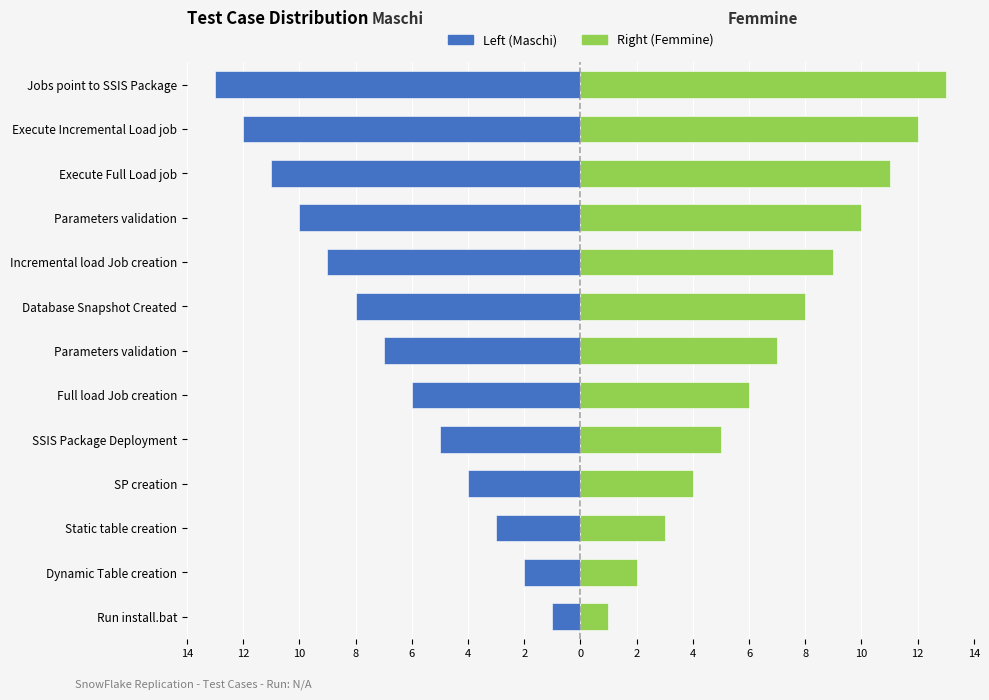

What is the sum of all Left (Maschi) values?

-91